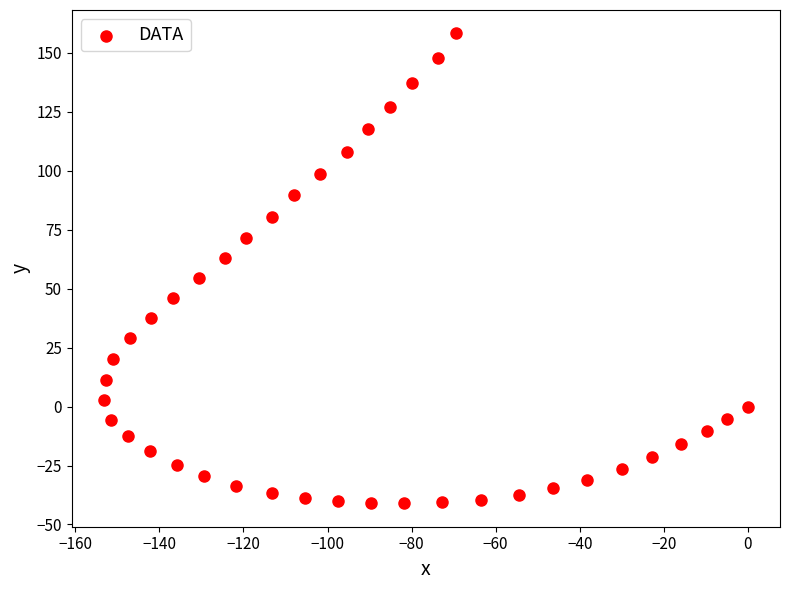

What is the range of X values (max minus min)?

153.2